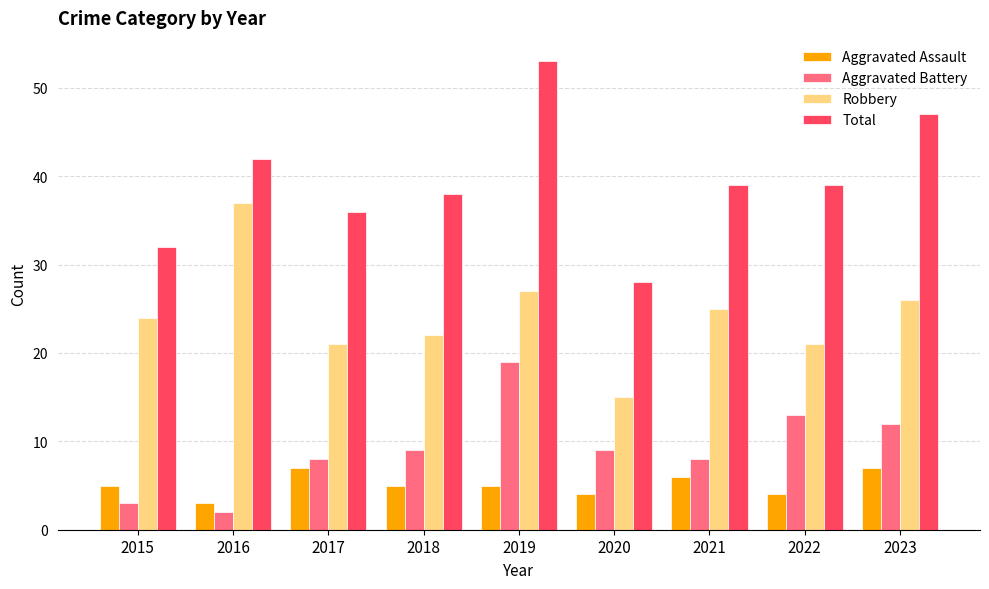

At which category is the sum across all series the highest?

2019